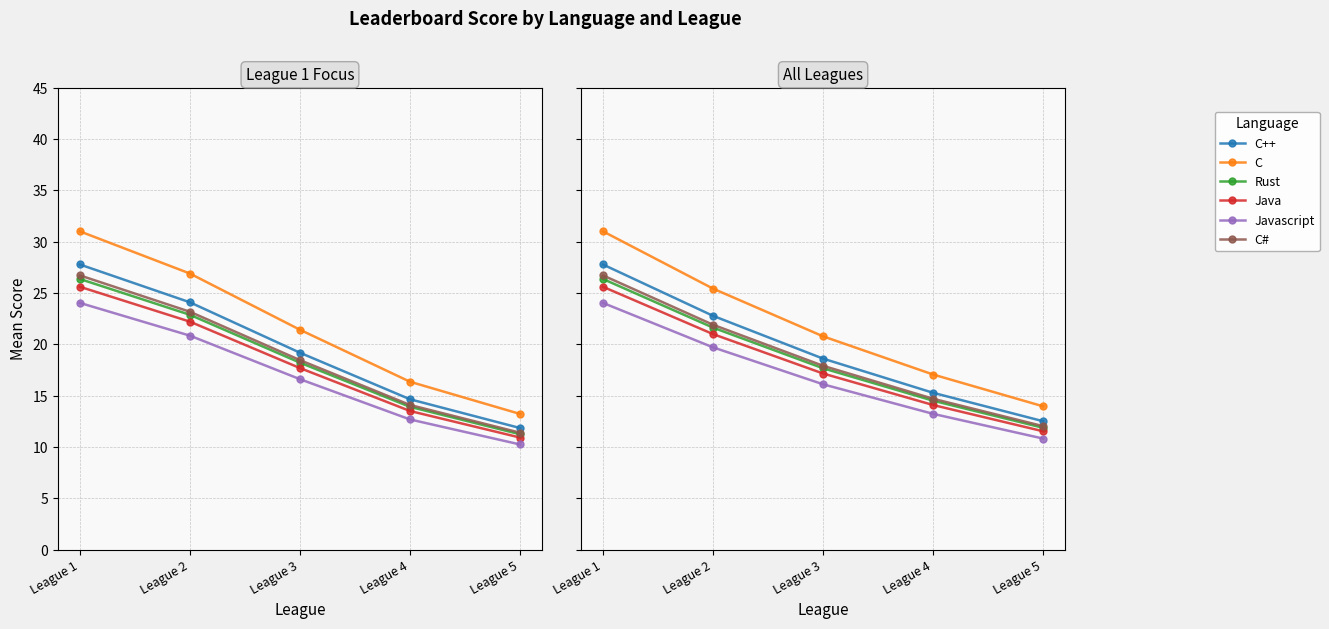

What is the value of the C++ point at the 3rd from the left?

18.6